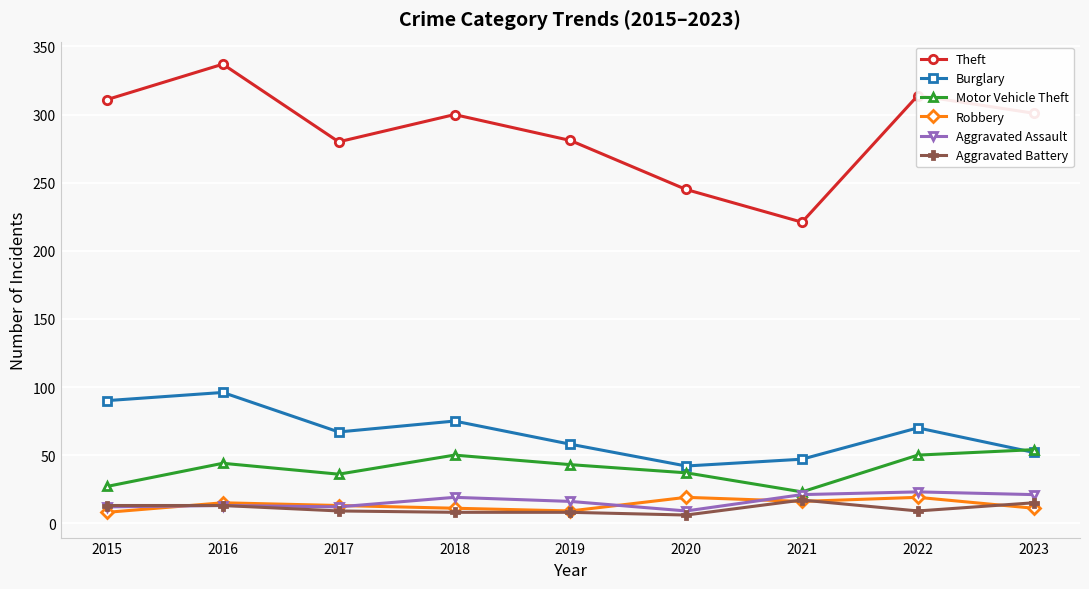

In Burglary, how many points are higher than both neighbors (excluding endpoints)?

3